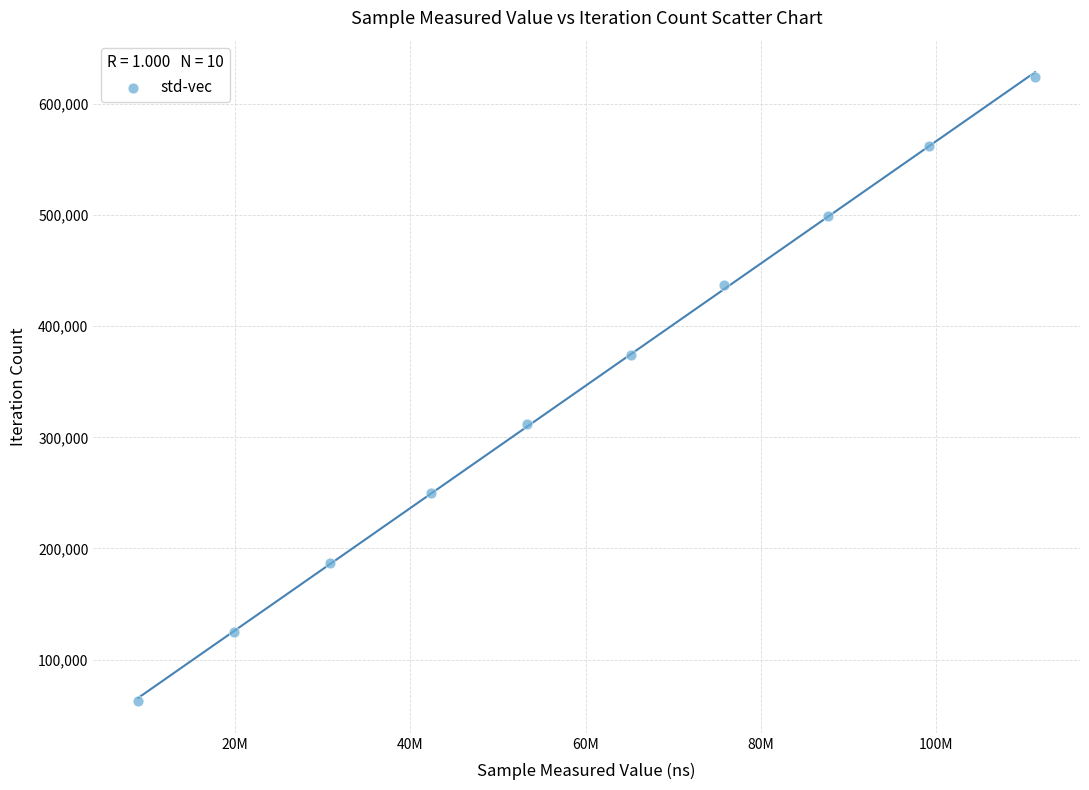

What is the average X value?

59445679